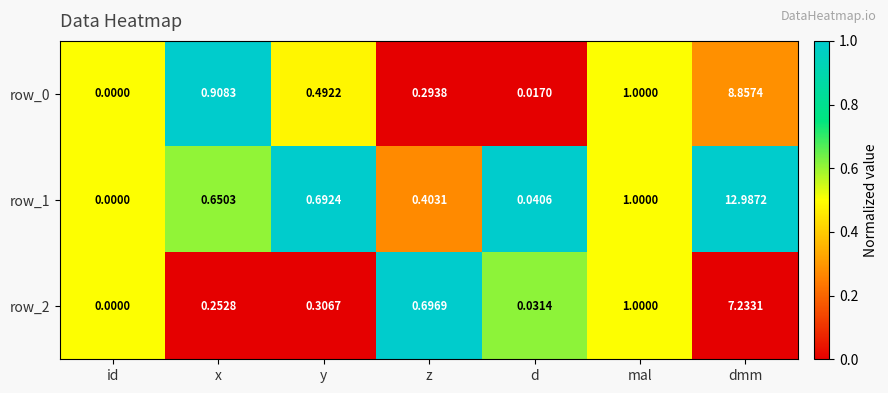

Which category has the highest value across all series?

dmm